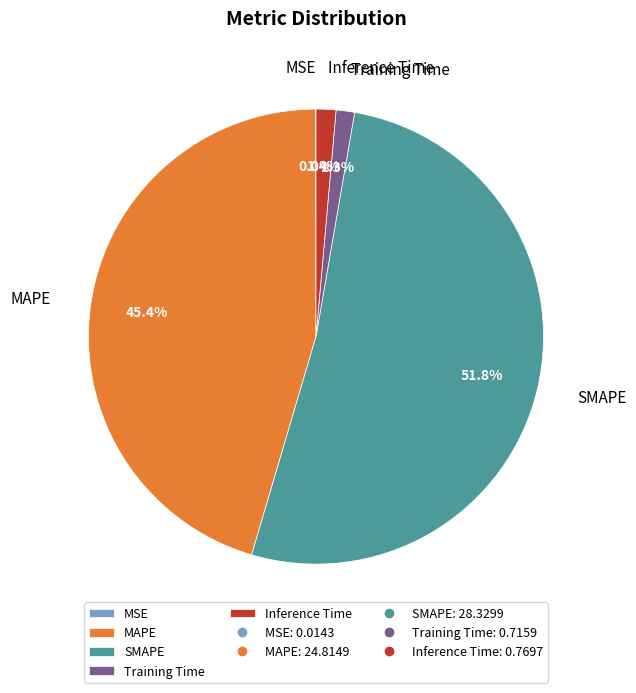

What is the majority slice?

SMAPE